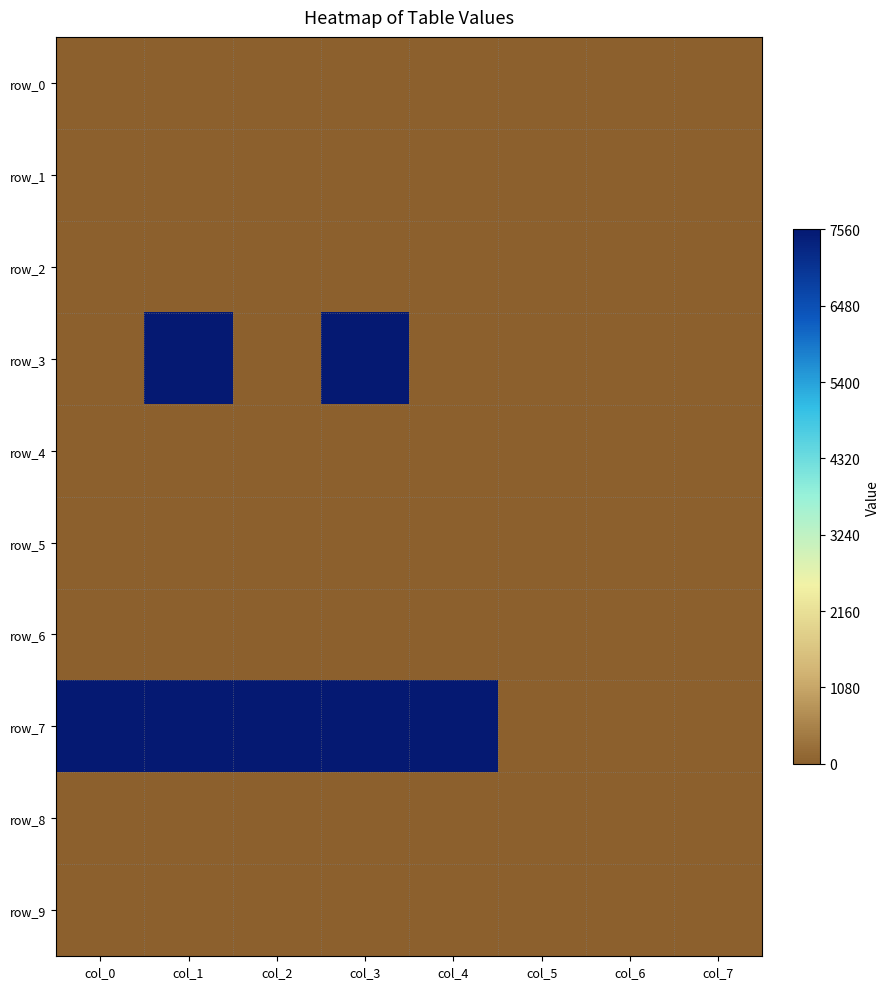

Which series has the largest total across all categories?

row_7